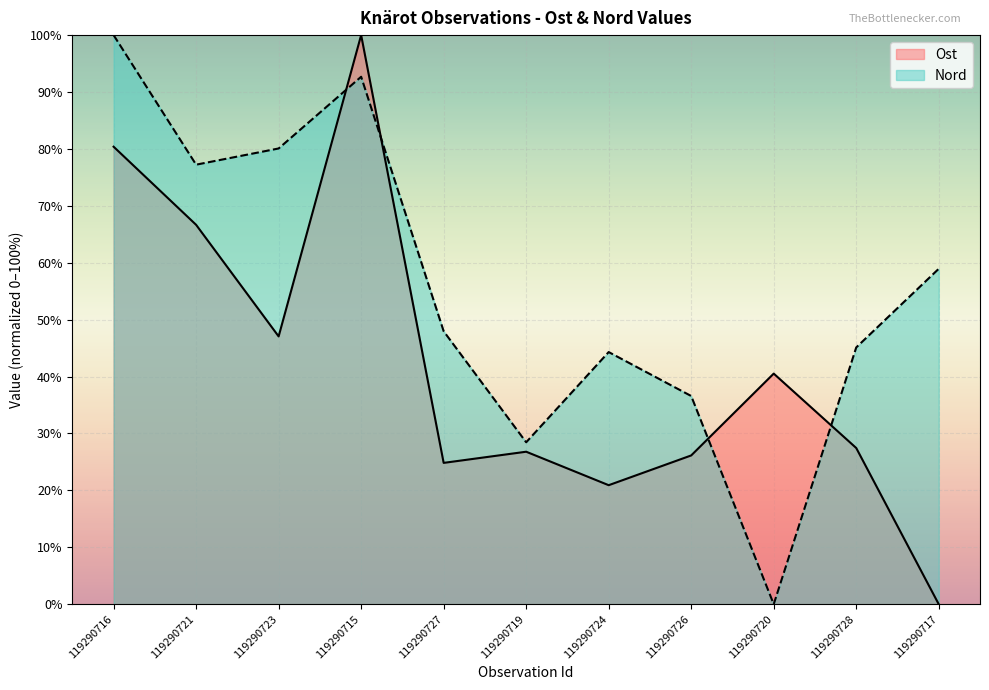

Count the number of categories in the chart.

11